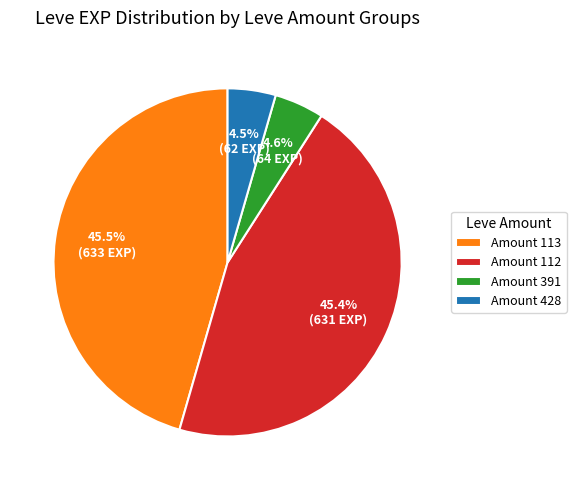

Which has a higher value, Amount 428 or Amount 113?

Amount 113